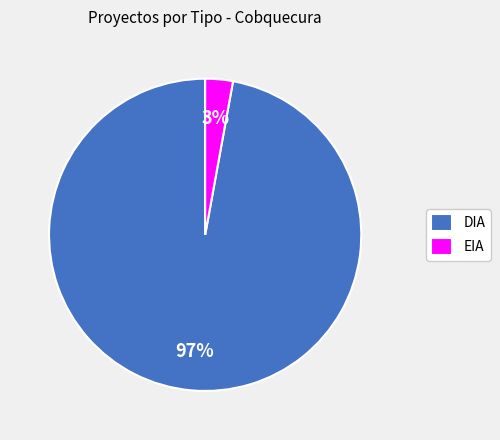

Does DIA account for over 50% of the chart?

Yes